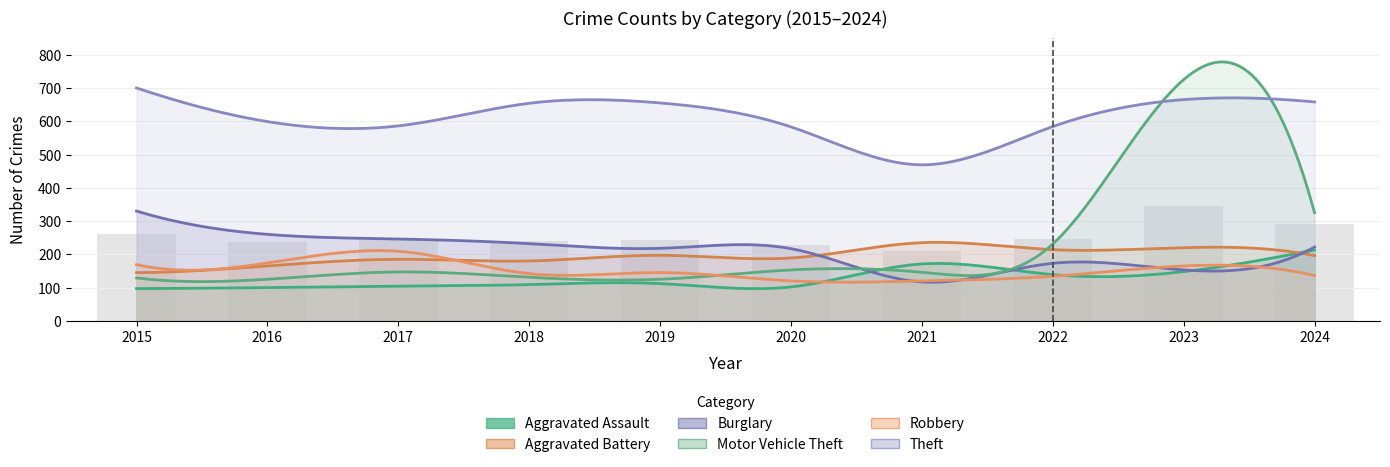

Which series has the largest range (max minus min)?

Motor Vehicle Theft